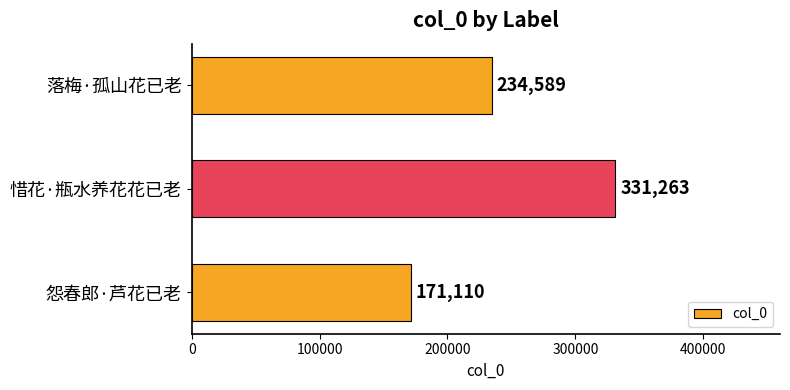

What is the change in value from 怨春郎·芦花已老 to 惜花·瓶水养花花已老?

+160153